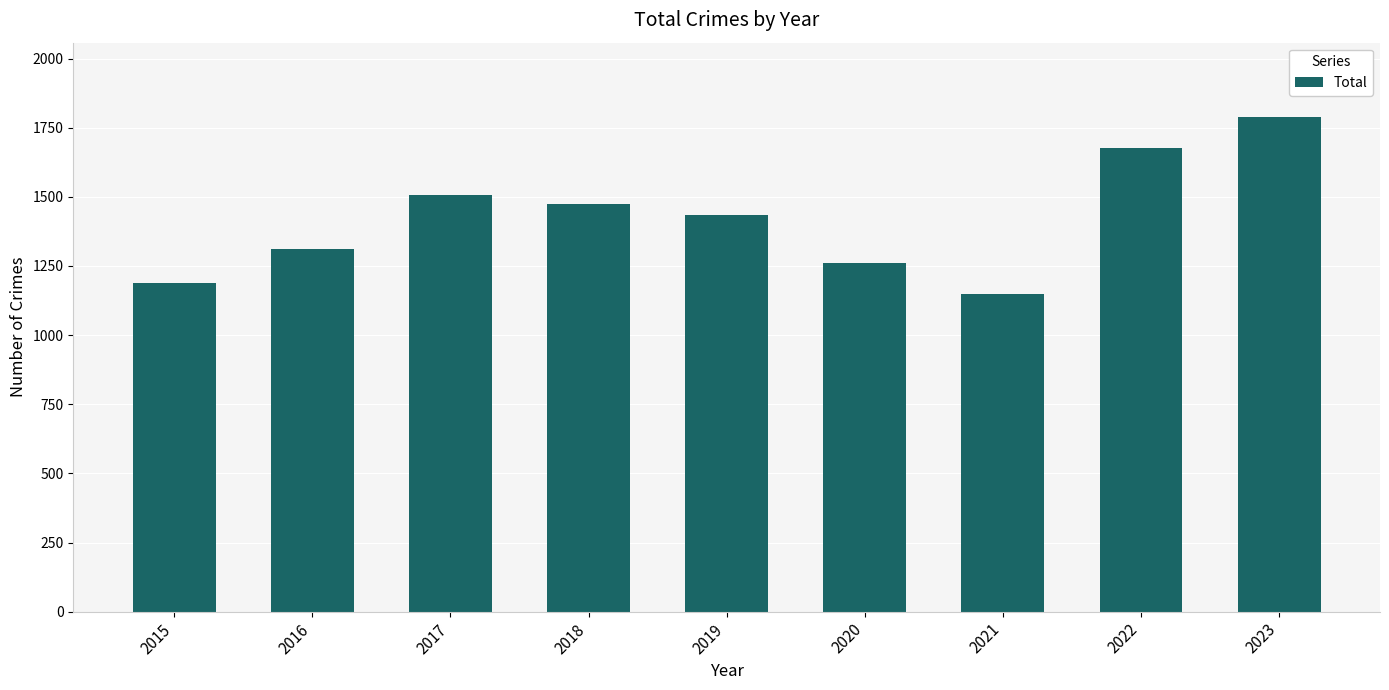

List the labels in order of value, largest first.

2023, 2022, 2017, 2018, 2019, 2016, 2020, 2015, 2021